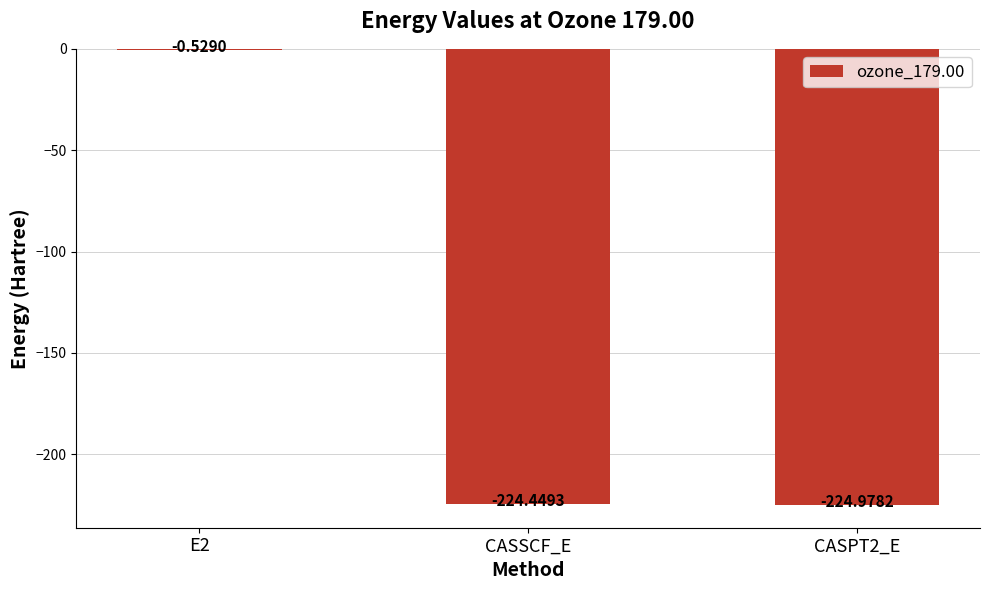

Between CASPT2_E and E2, which is larger?

E2